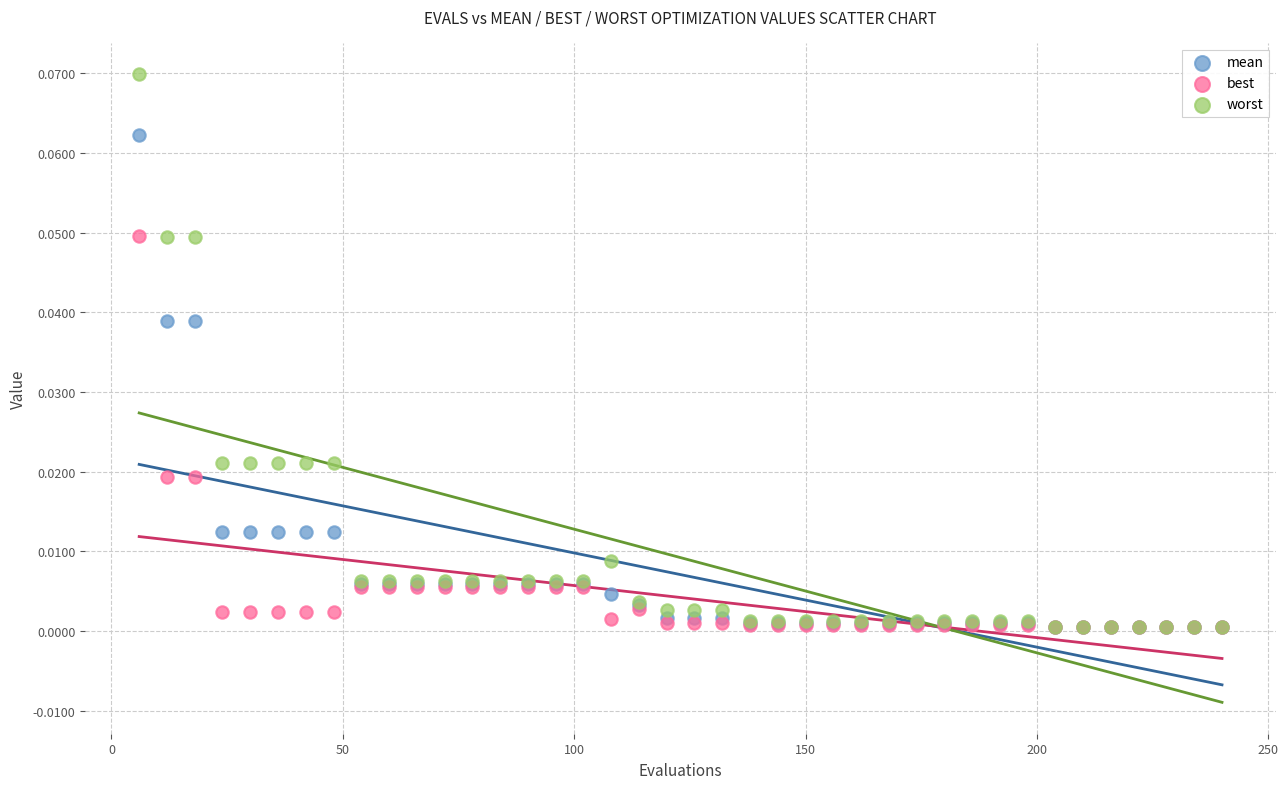

Which series reaches the maximum Y coordinate?

worst